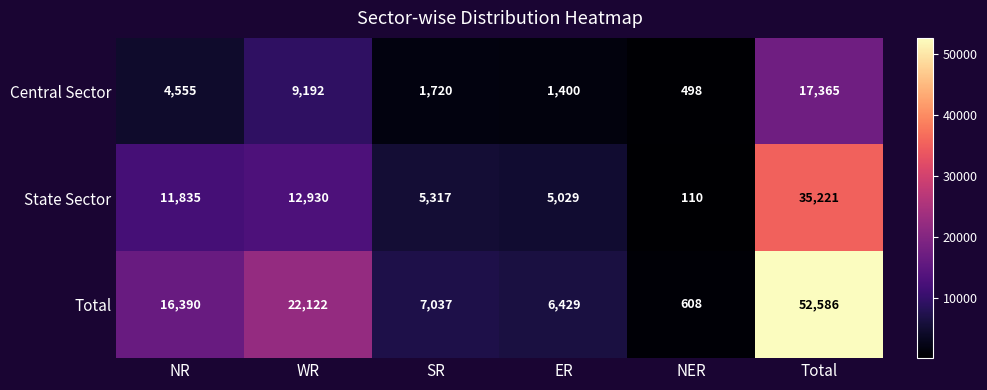

The value of State Sector at NR is 18504. True or false?

False